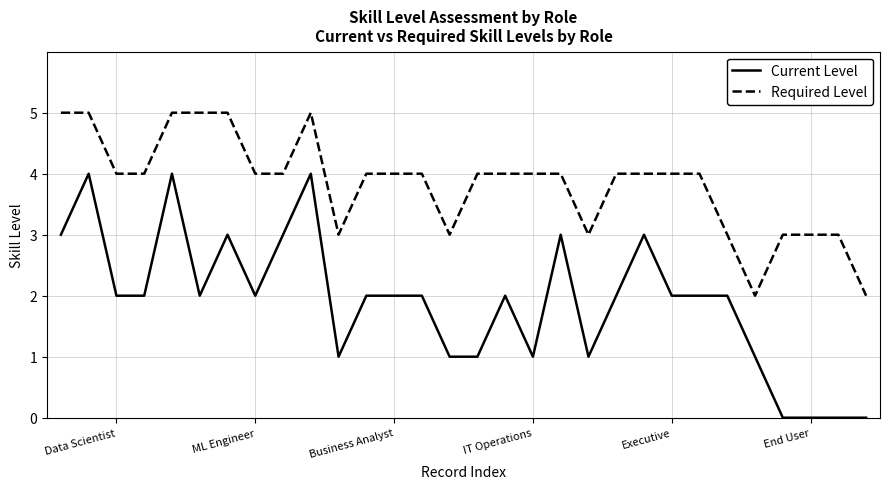

True or false: Current Level and Required Level cross at least once.

False